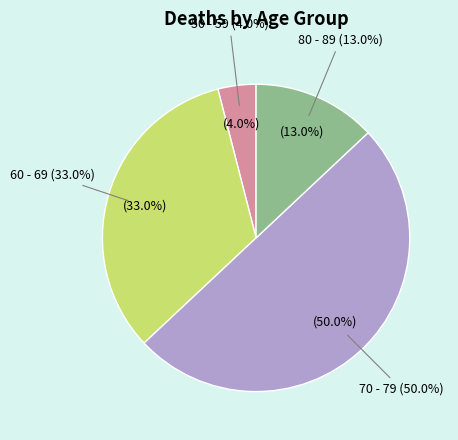

Rank the categories by value from lowest to highest.

50 - 59, 80 - 89, 60 - 69, 70 - 79